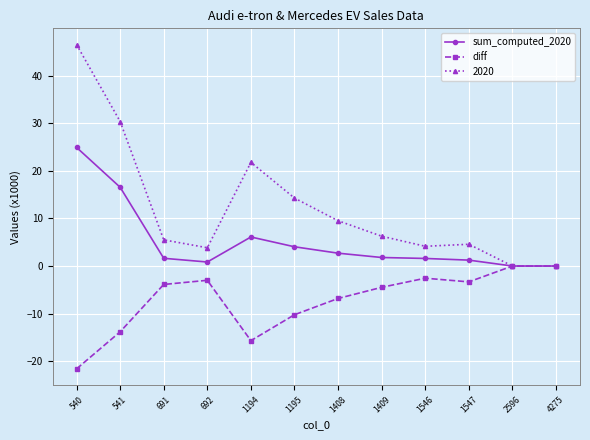

What is the value of the sum_computed_2020 point at the 10th from the left?

1.2